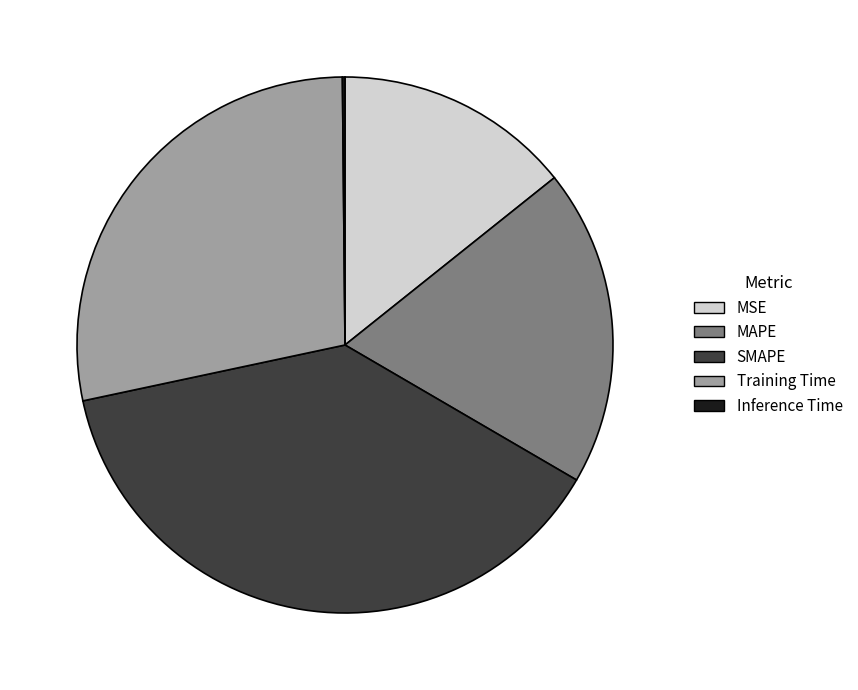

Which has a higher value, MAPE or MSE?

MAPE